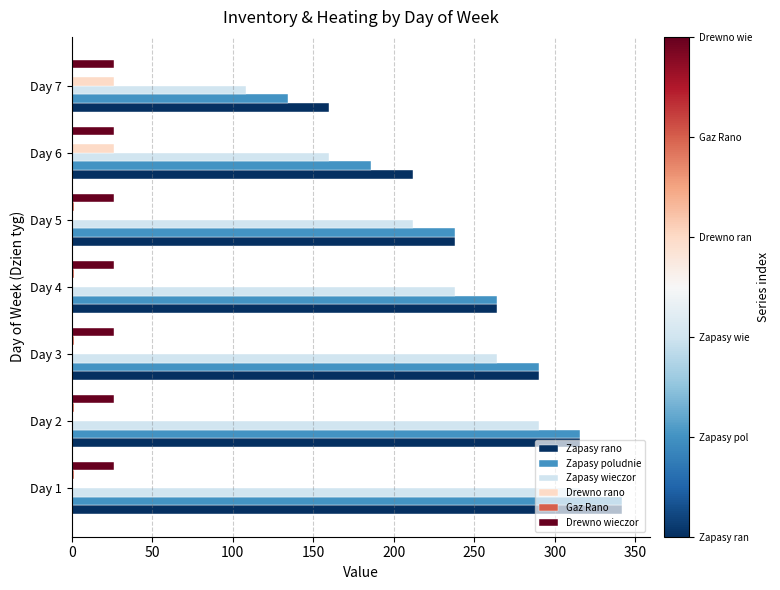

What is the total value across all series at Day 6?

610